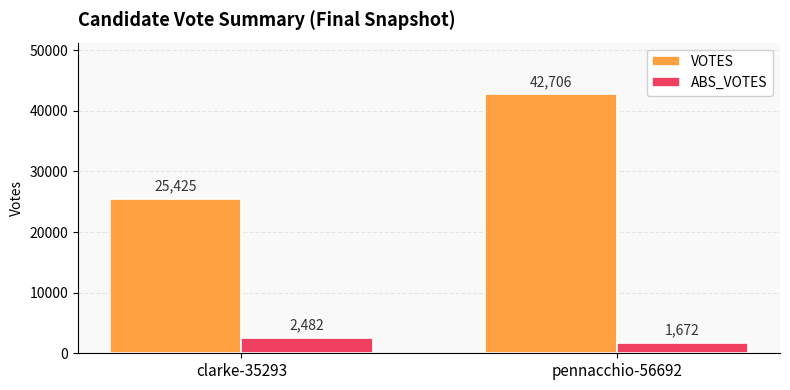

Between clarke-35293 and pennacchio-56692, which series saw the biggest shift?

VOTES